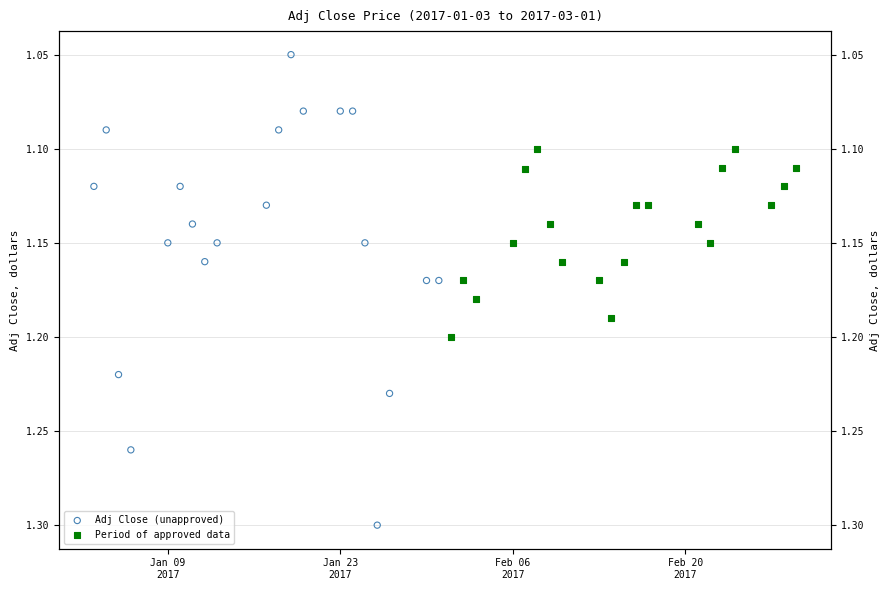

Which series has the largest total across all categories?

Adj Close (unapproved)